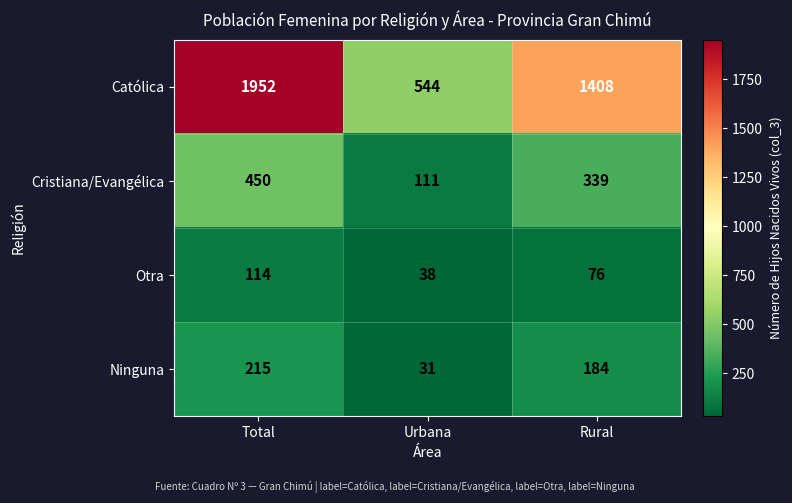

What is the sum of all Otra values?

228